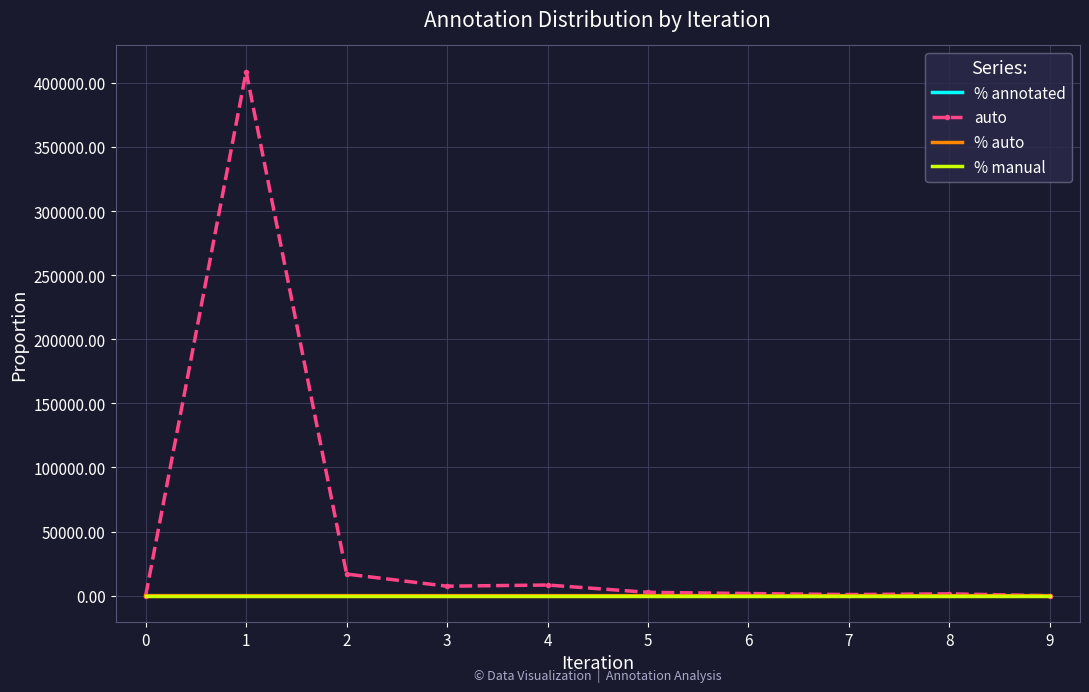

Which series has the widest spread of values?

auto